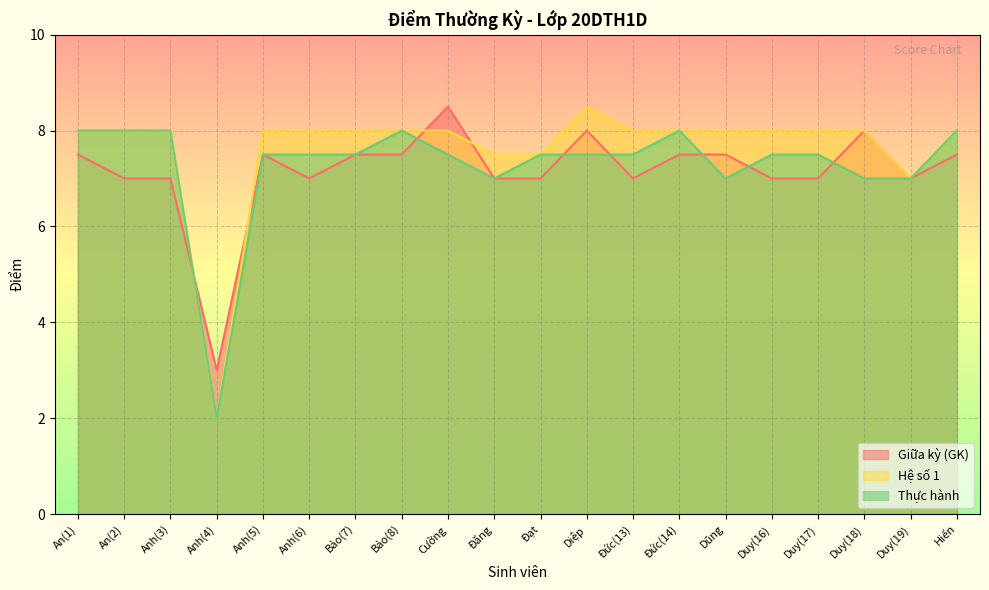

At which label does Giữa kỳ (GK) first exceed 7?

An(1)